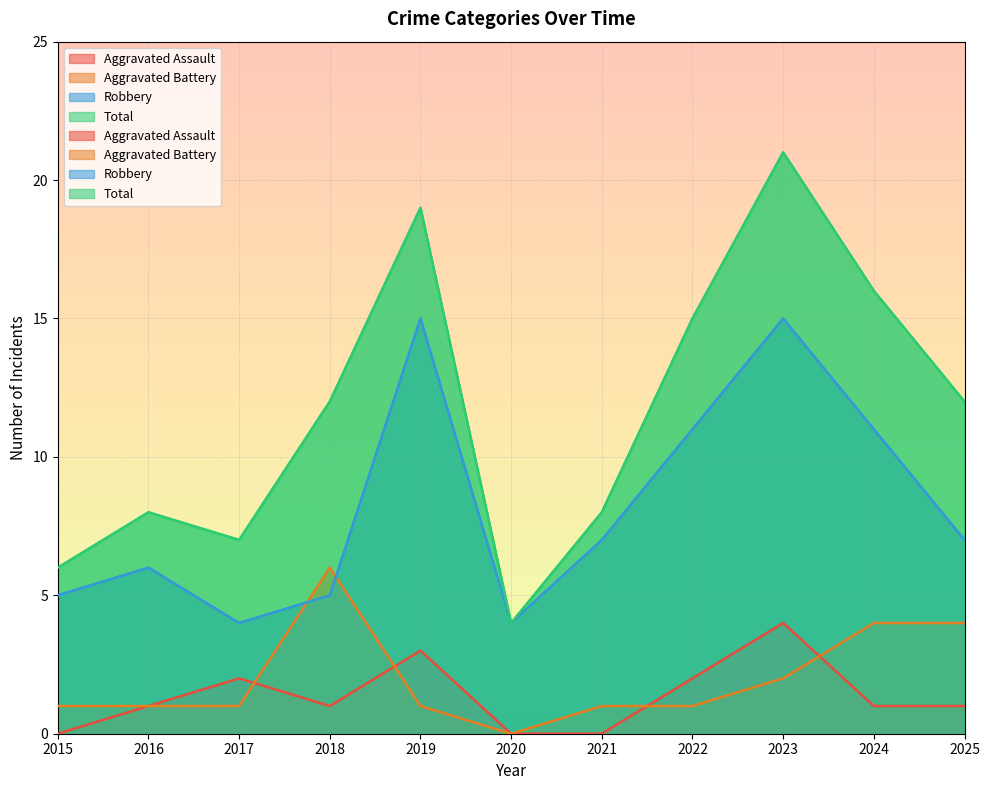

What is the approximate value of Total at 2019?

19